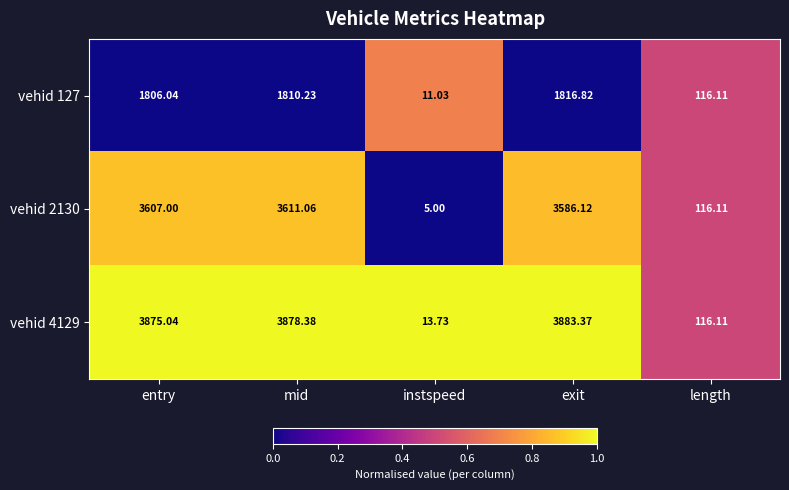

At which label does vehid 2130 first exceed 3586?

entry